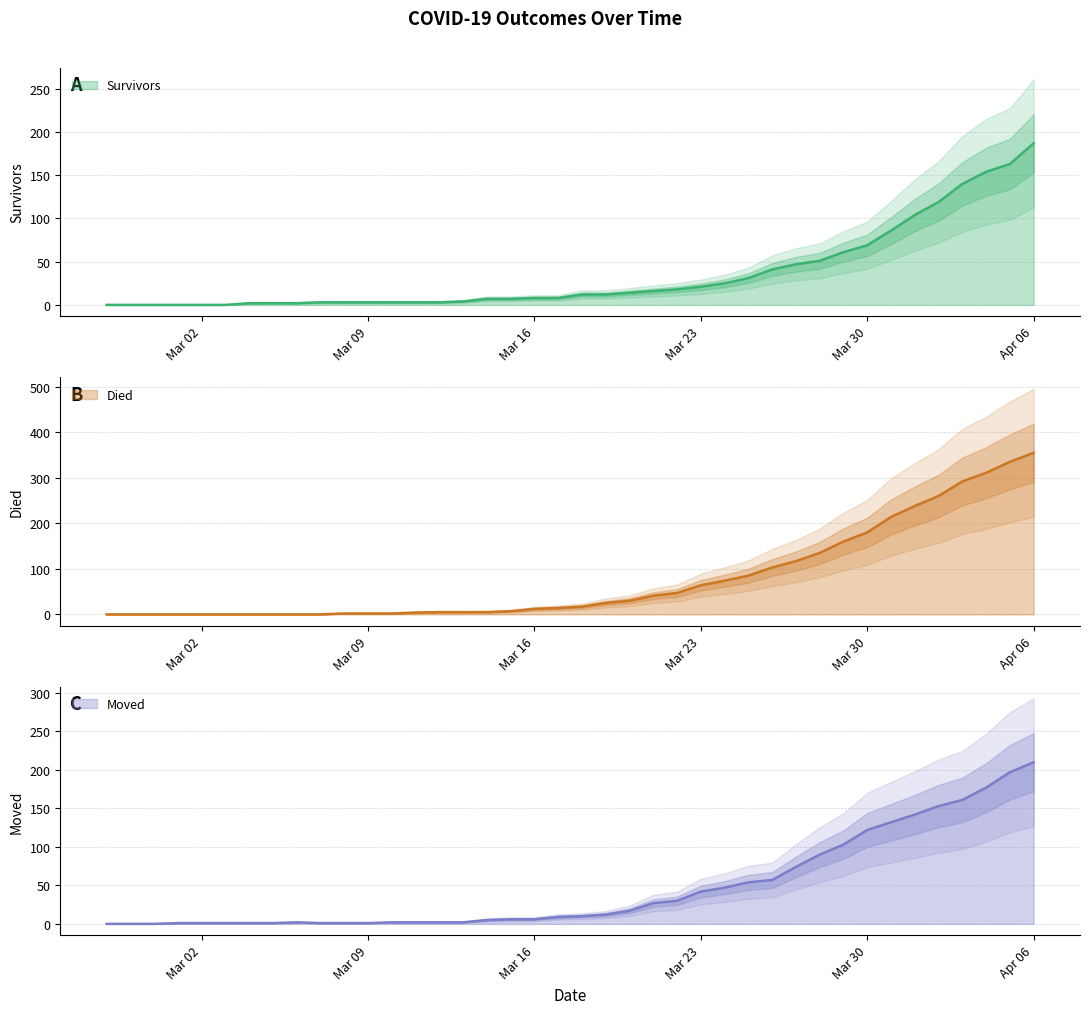

What is the greatest value displayed?

355